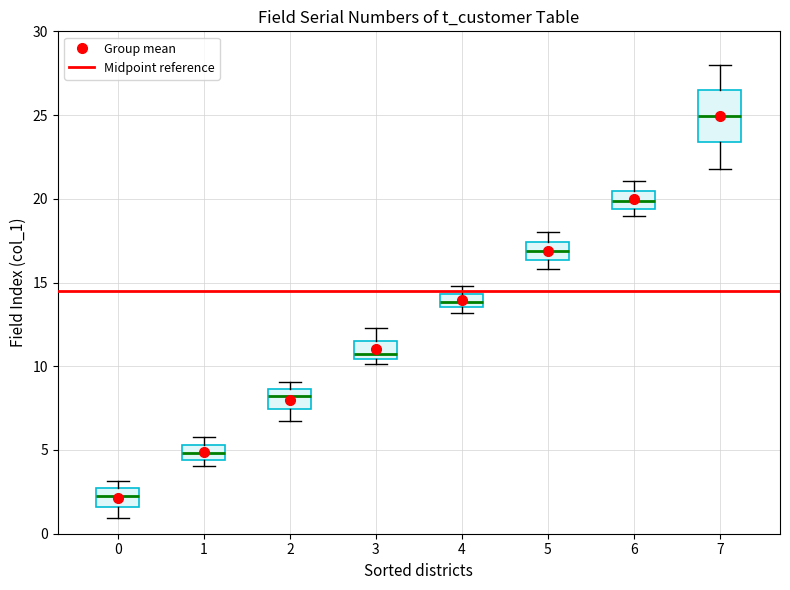

Where is the upper edge of the box at x = 6 on the y-axis? The values are not printed on the chart, so give them approximately, as read against the axis.

20.5